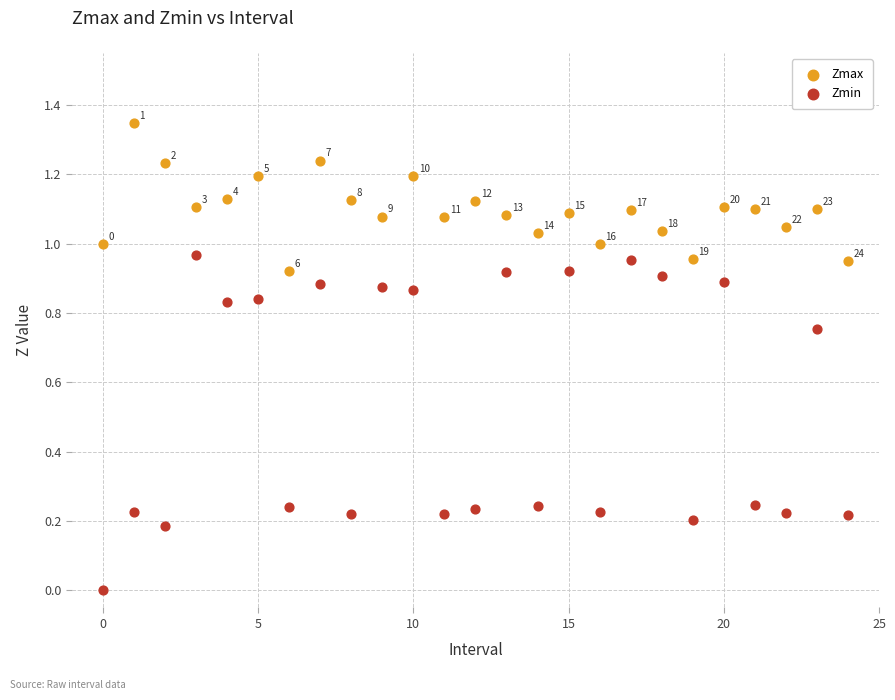

Which series reaches the minimum Y coordinate?

Zmin